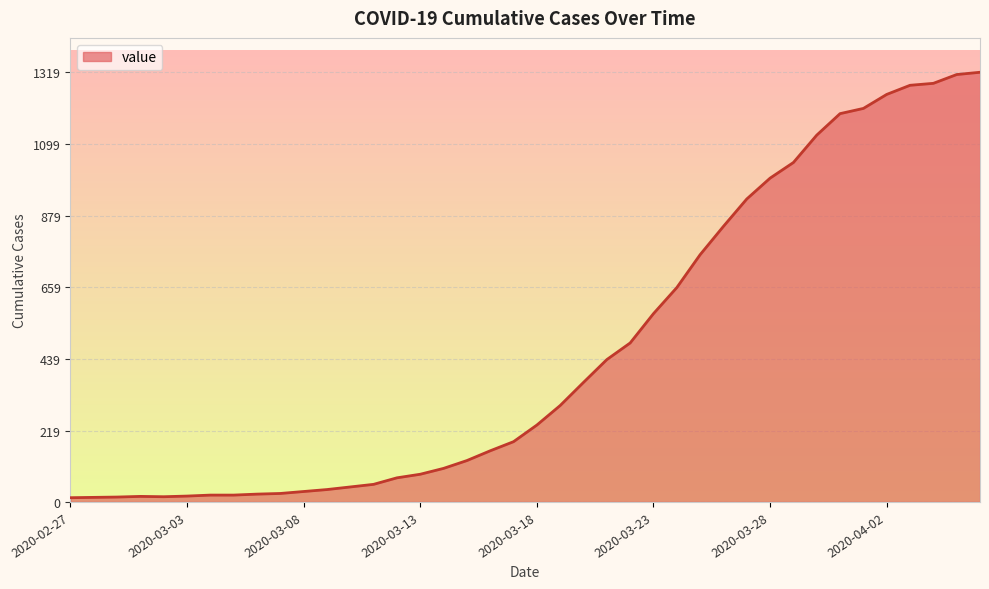

What is the difference between the maximum and minimum values?

1306